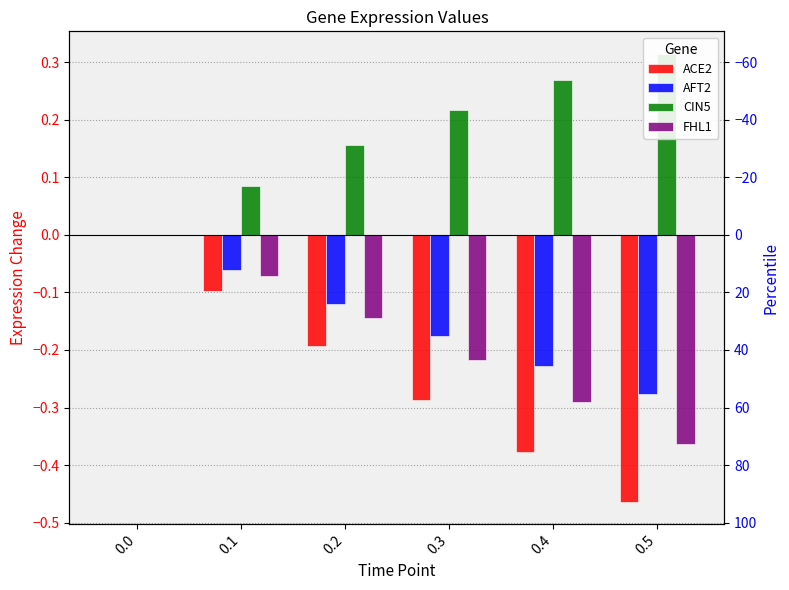

What is the total value across all series at 0.5?

-0.8